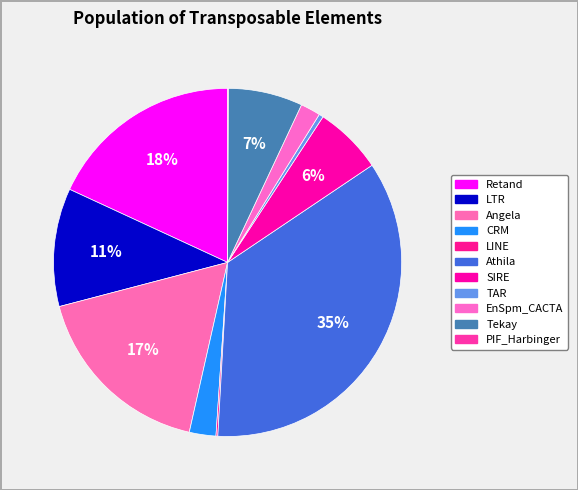

Does Athila account for over 50% of the chart?

No